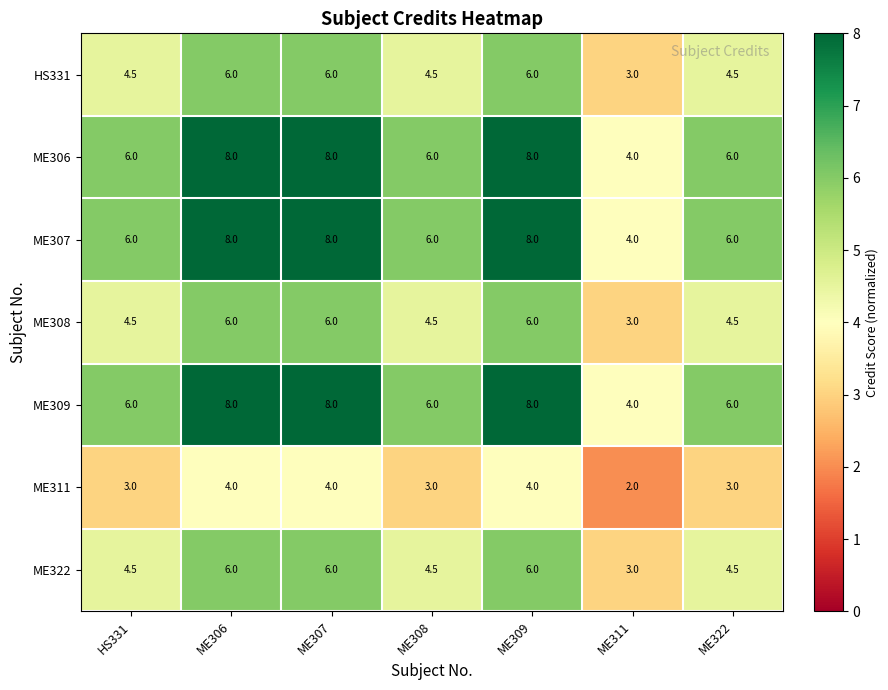

What is the total value across all series at ME306?

46.0